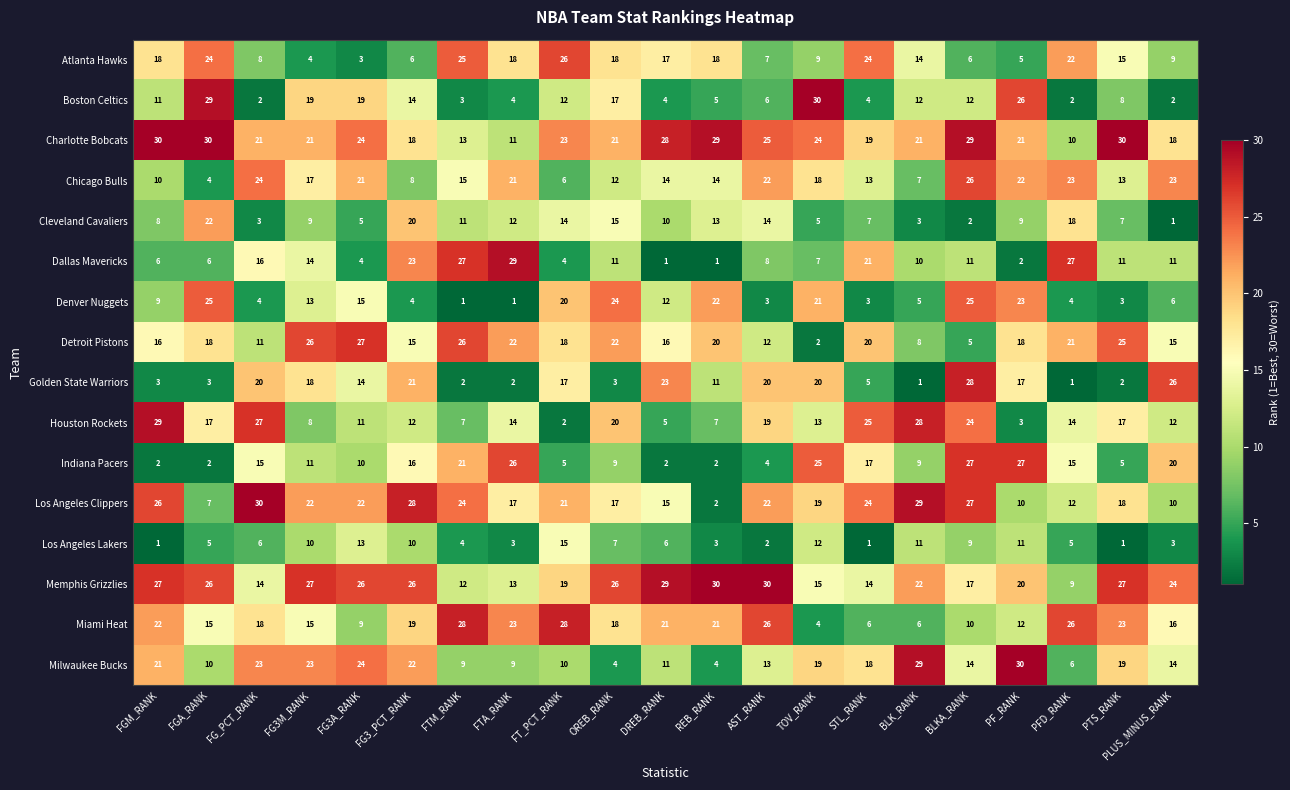

Which series changed the most between FGA_RANK and PLUS_MINUS_RANK?

Boston Celtics